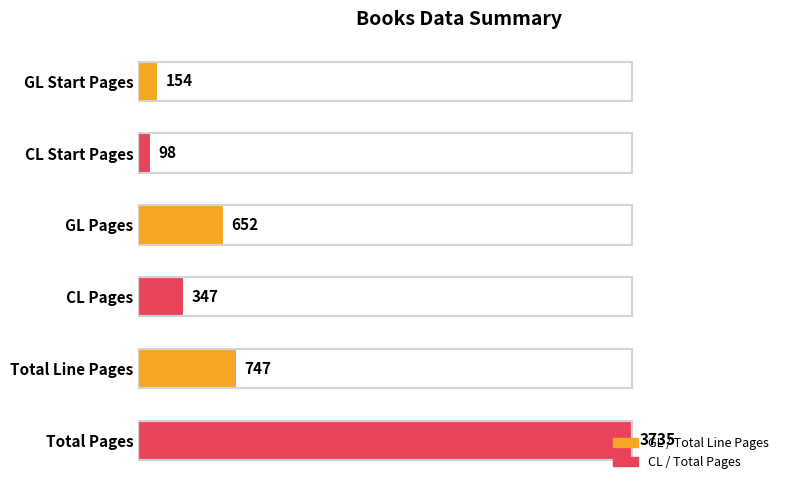

How many bars are there in total?

6